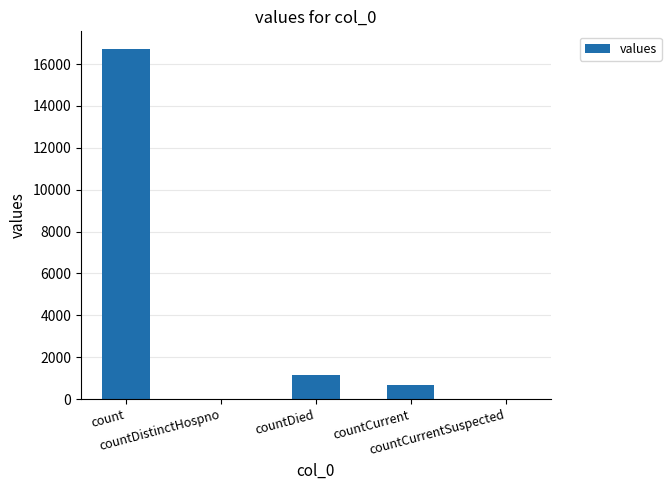

The chart shows a value of 0 at countDistinctHospno. True or false?

True